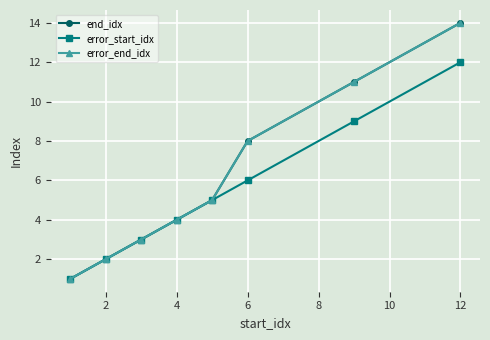

Is this an area chart (filled region under the line)?

No